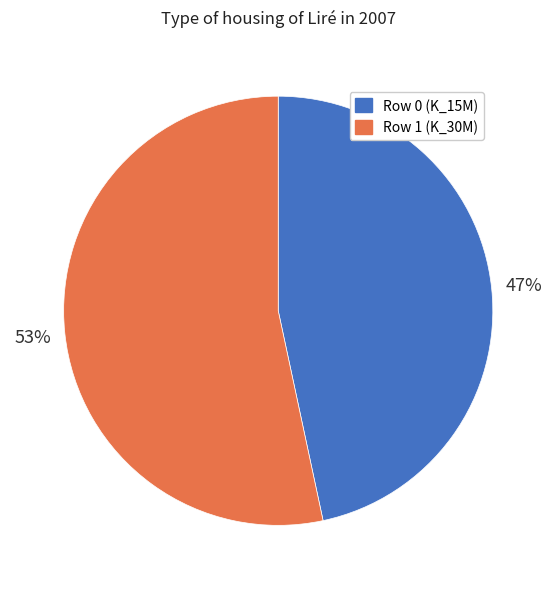

To the nearest percent, what is the combined percentage of Row 1 (K_30M) and Row 0 (K_15M)?

100%